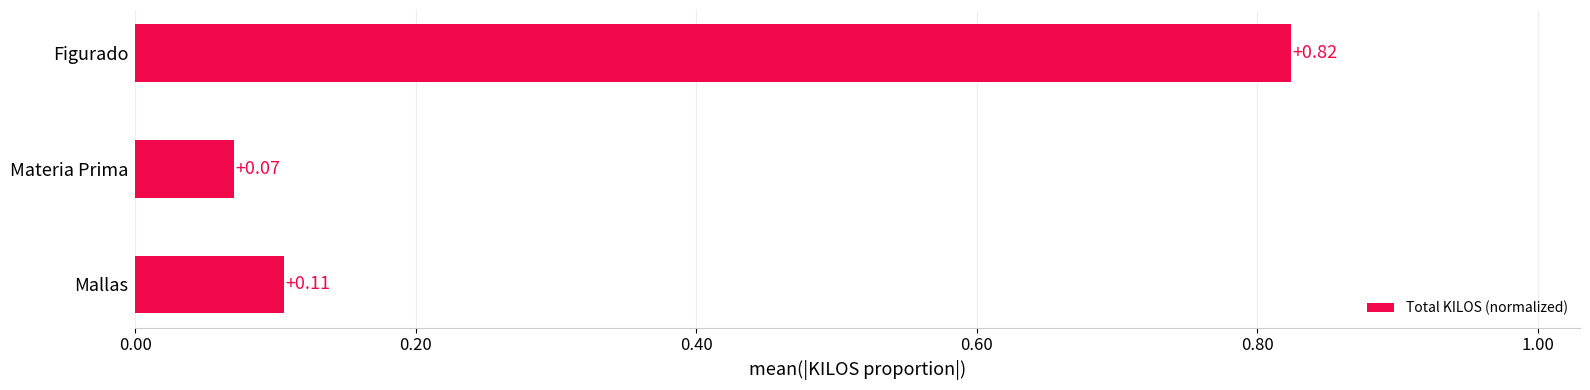

Which has a higher value, Mallas or Materia Prima?

Mallas